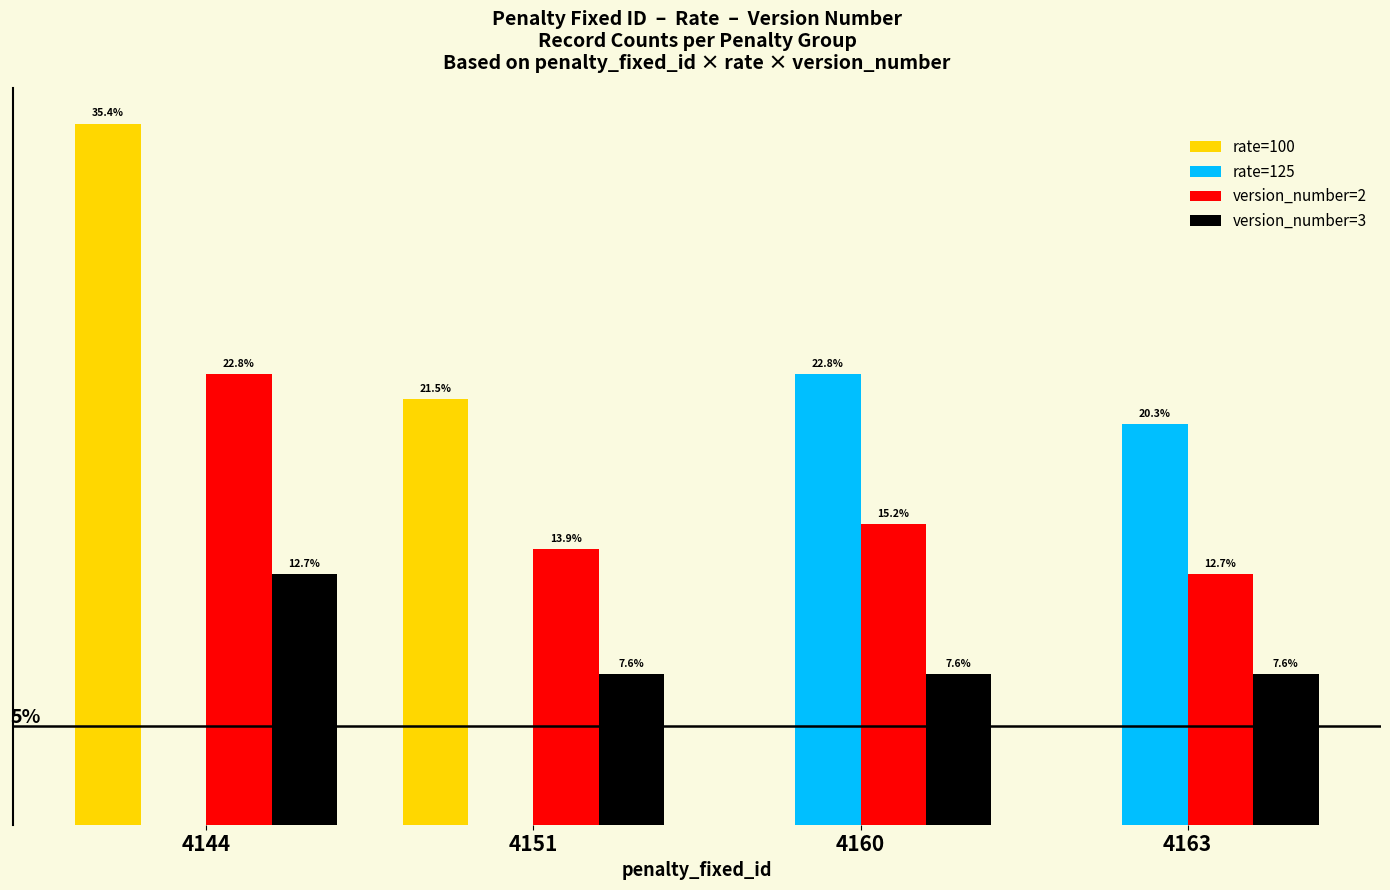

At which category is the sum across all series the highest?

4144